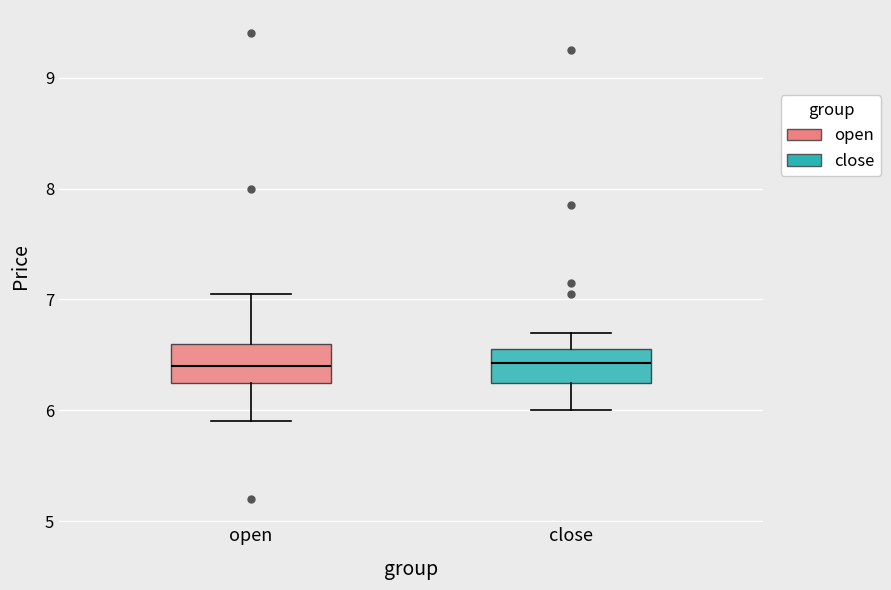

Reading left to right, transcribe this box plot: for each box, give where its median line is, the range the box spans, and where its two whiskers end, as read against the y-axis. The values are not printed on the chart, so give them approximately, as read against the axis.

open: median 6.4, box 6.3 to 6.6, whiskers 5.9 to 7.1
close: median 6.4, box 6.3 to 6.6, whiskers 6.0 to 6.7